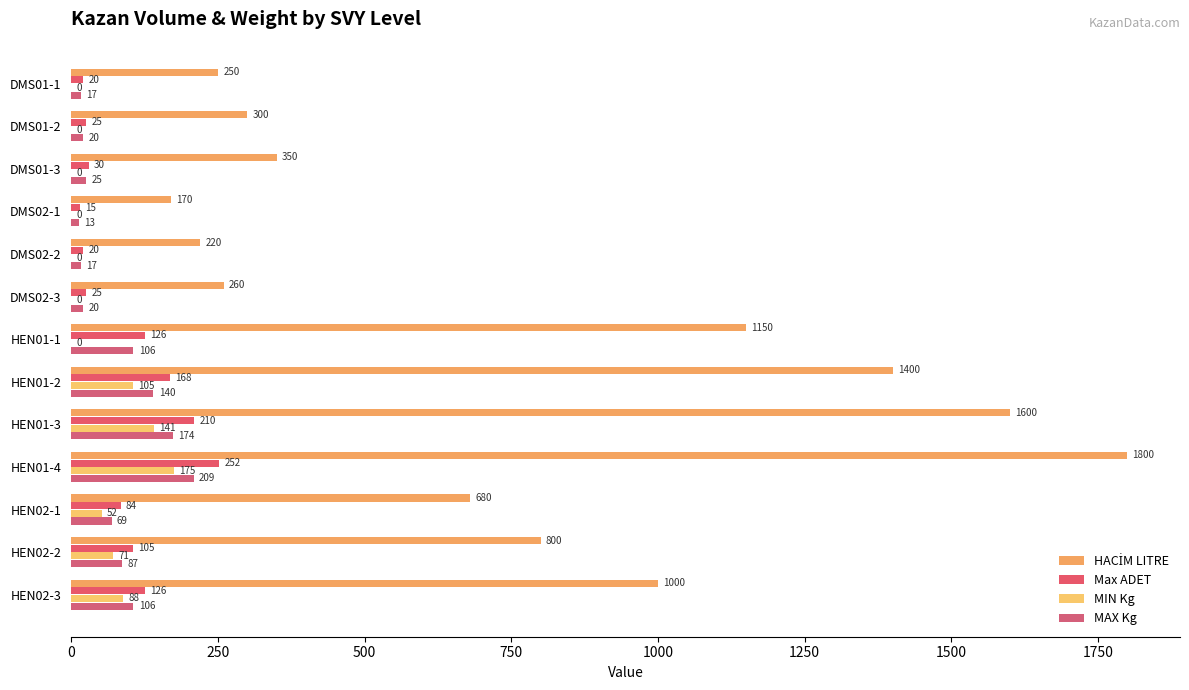

How many data points does each series have?

13